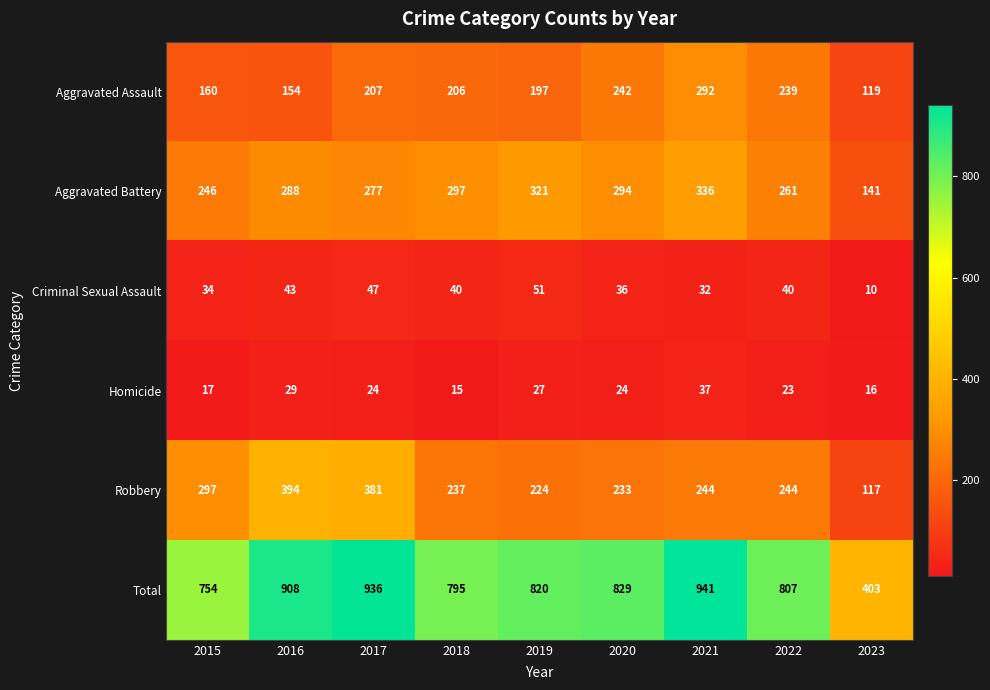

The Robbery series shows 121 at 2015. True or false?

False